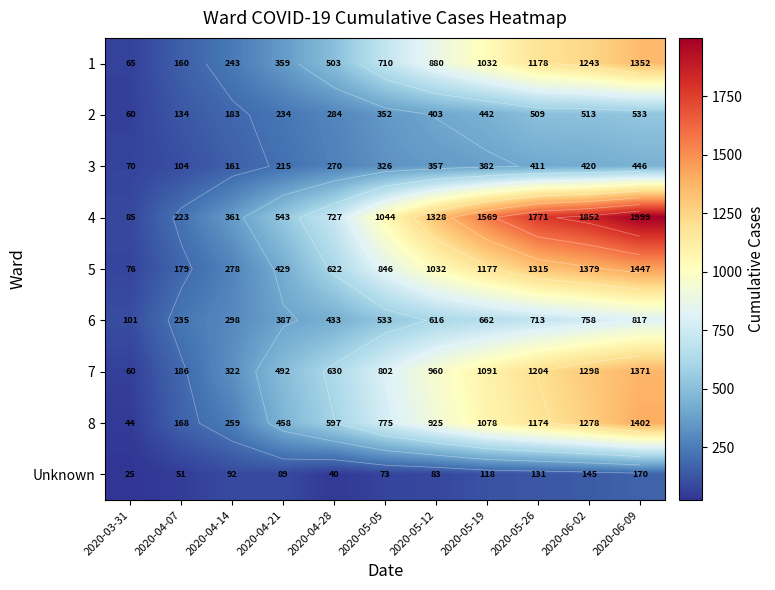

What is the sum of the 2 values at 2020-04-21 and 2020-04-28?

518